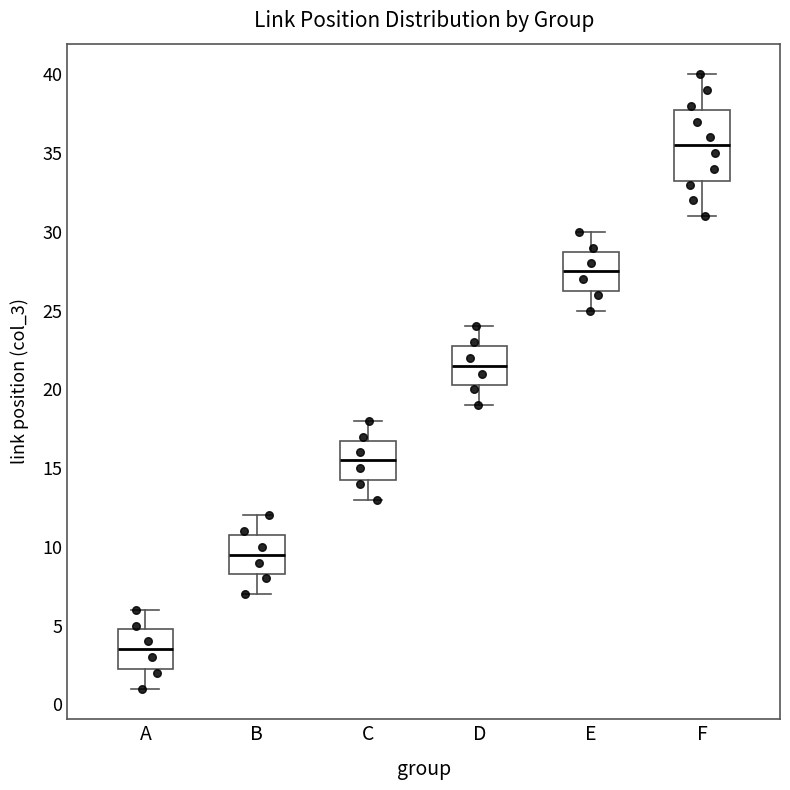

Reading left to right, transcribe this box plot: for each box, give where its median line is, the range the box spans, and where its two whiskers end, as read against the y-axis. The values are not printed on the chart, so give them approximately, as read against the axis.

A: median 3.5, box 2.5 to 5.0, whiskers 1.0 to 6.0
B: median 9.5, box 8.5 to 11.0, whiskers 7.0 to 12.0
C: median 15.5, box 14.5 to 17.0, whiskers 13.0 to 18.0
D: median 21.5, box 20.5 to 23.0, whiskers 19.0 to 24.0
E: median 27.5, box 26.5 to 29.0, whiskers 25.0 to 30.0
F: median 35.5, box 33.5 to 38.0, whiskers 31.0 to 40.0